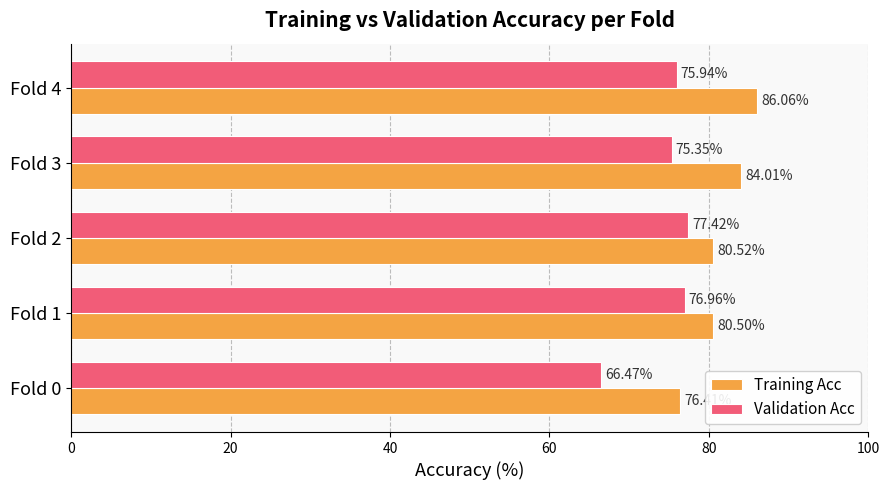

Rank the series by their average value, from highest to lowest.

Training Acc, Validation Acc